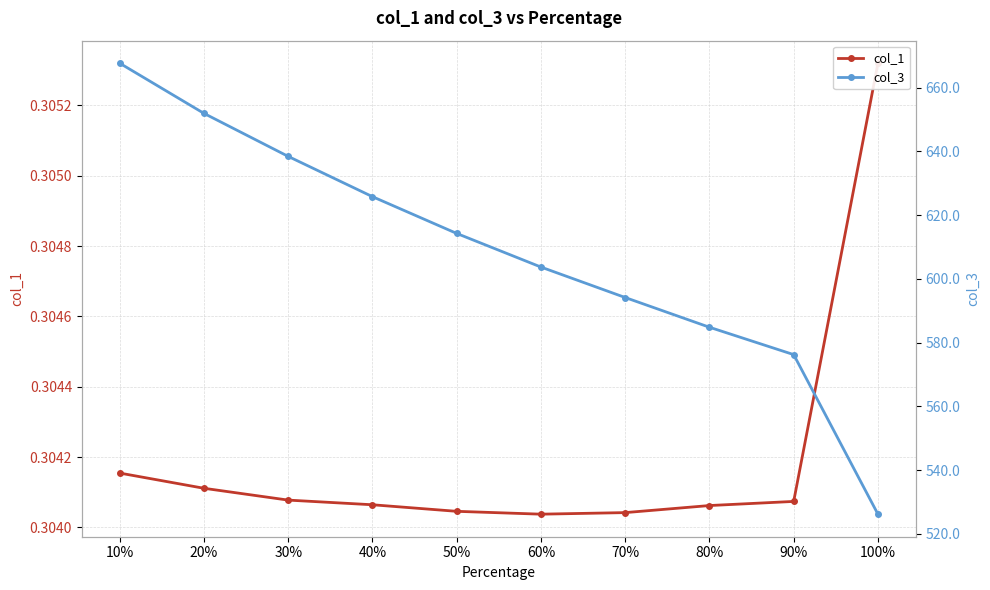

What is the sum of the col_1 values at 30% and 10%?

0.6